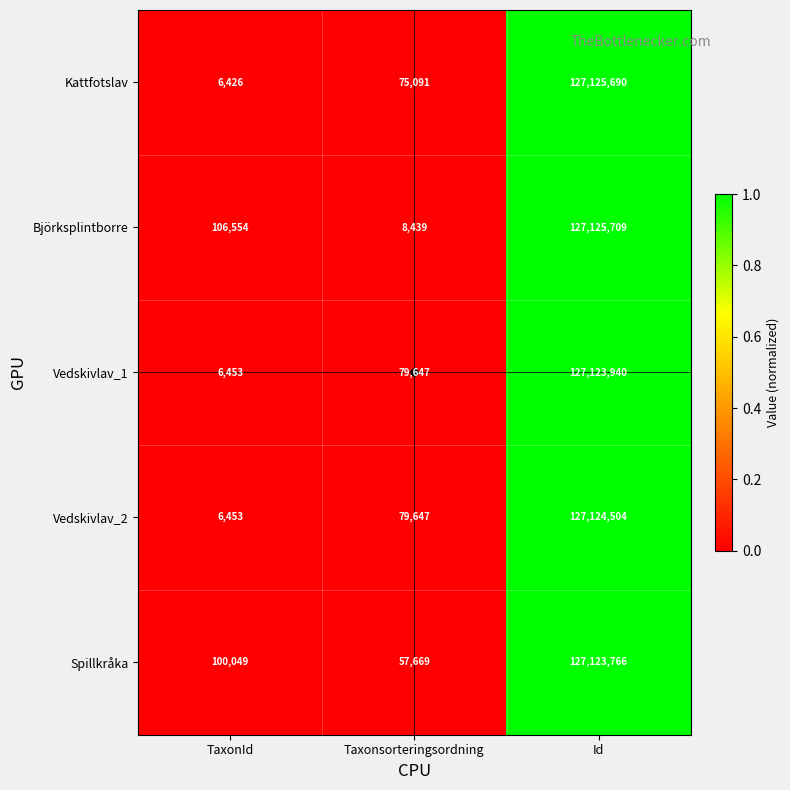

At Id, list the series in order from largest to smallest.

Björksplintborre, Kattfotslav, Vedskivlav_2, Vedskivlav_1, Spillkråka